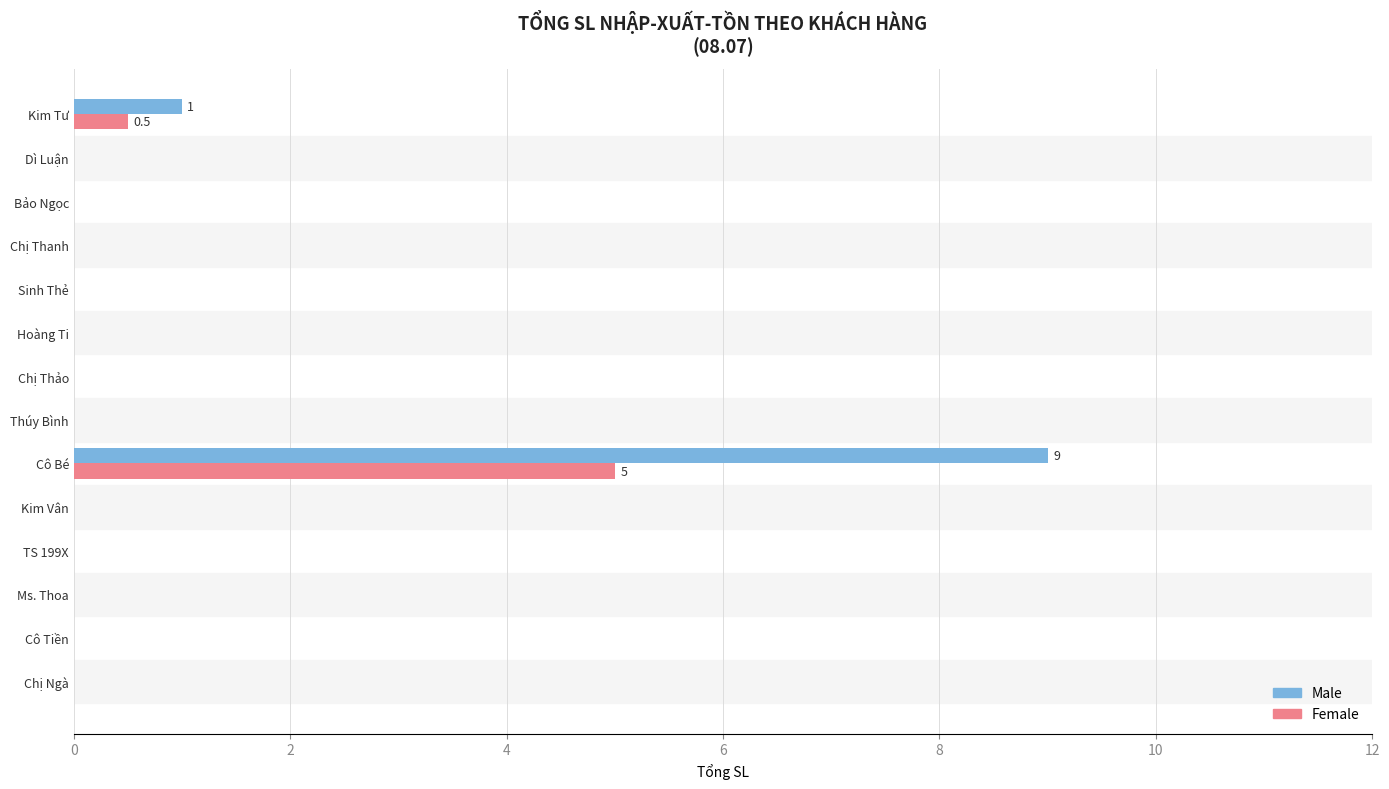

Count the number of data series in this chart.

2